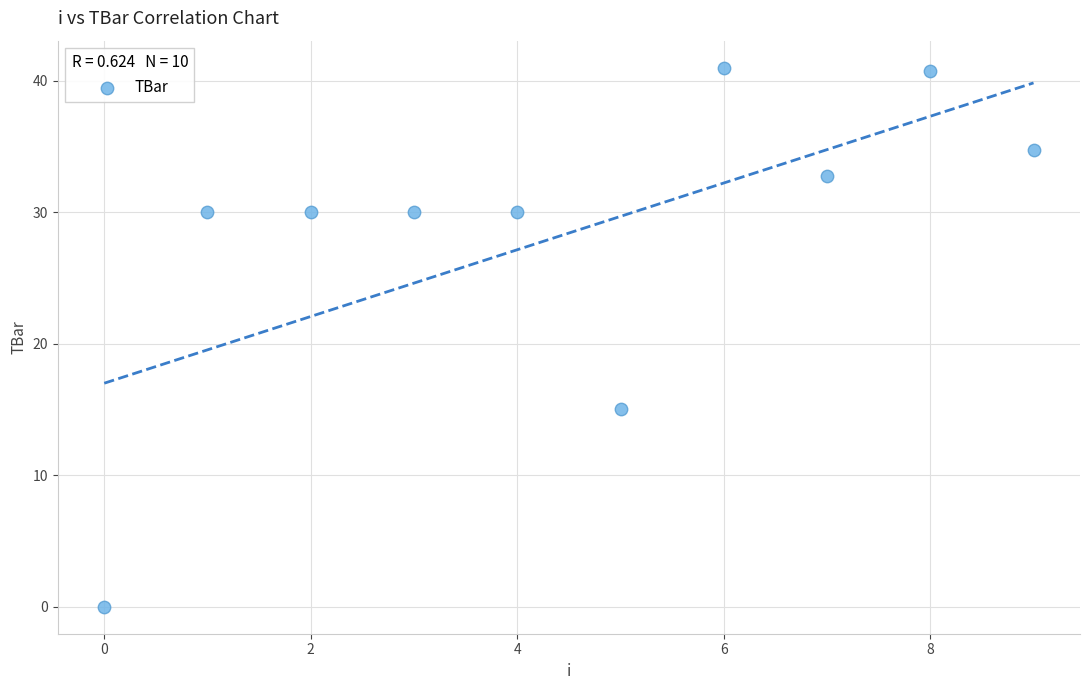

What Y value in the scatter plot is closest to 20?

15.0